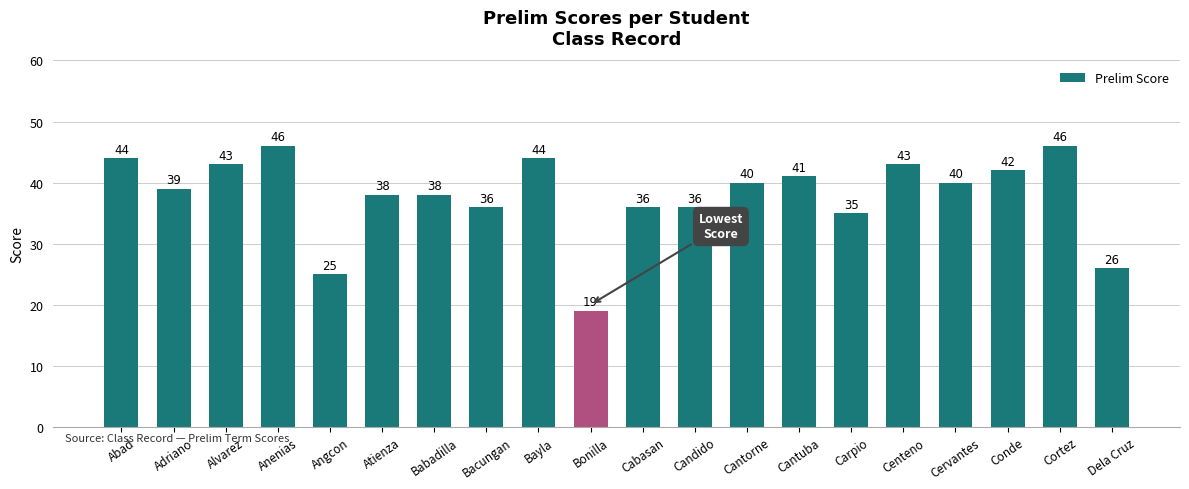

Where does the data first go above 40?

Abad